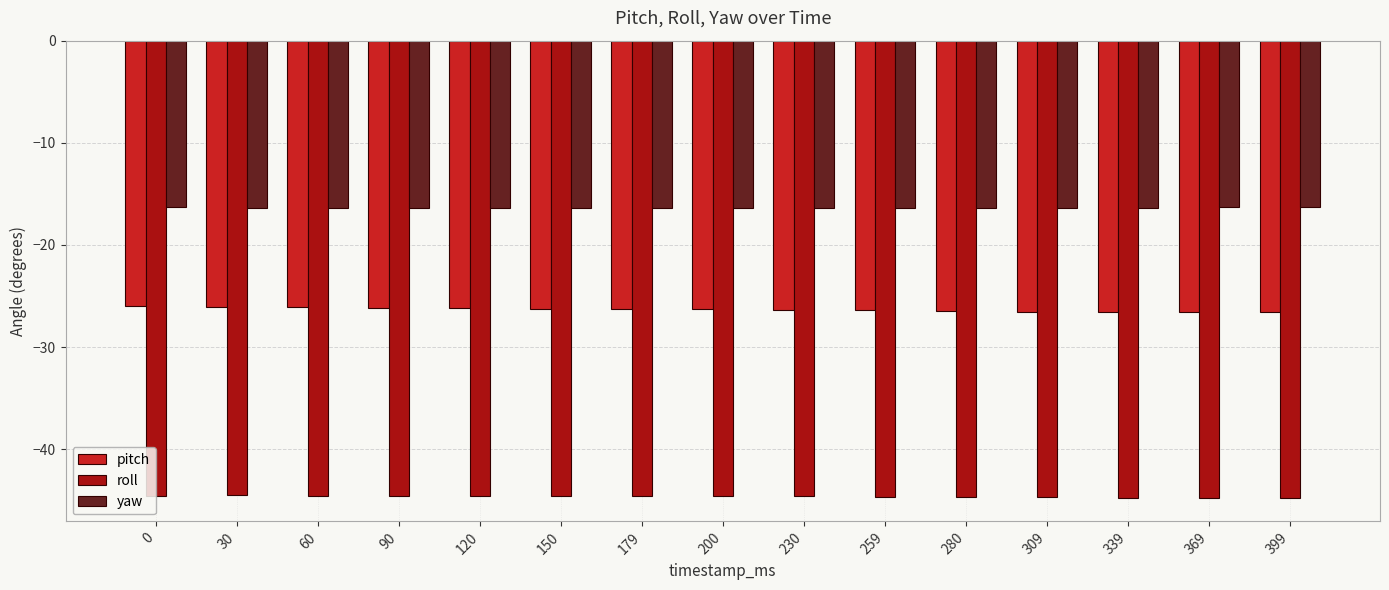

What is the value of the yaw bar at the 11th from the left?

-16.4